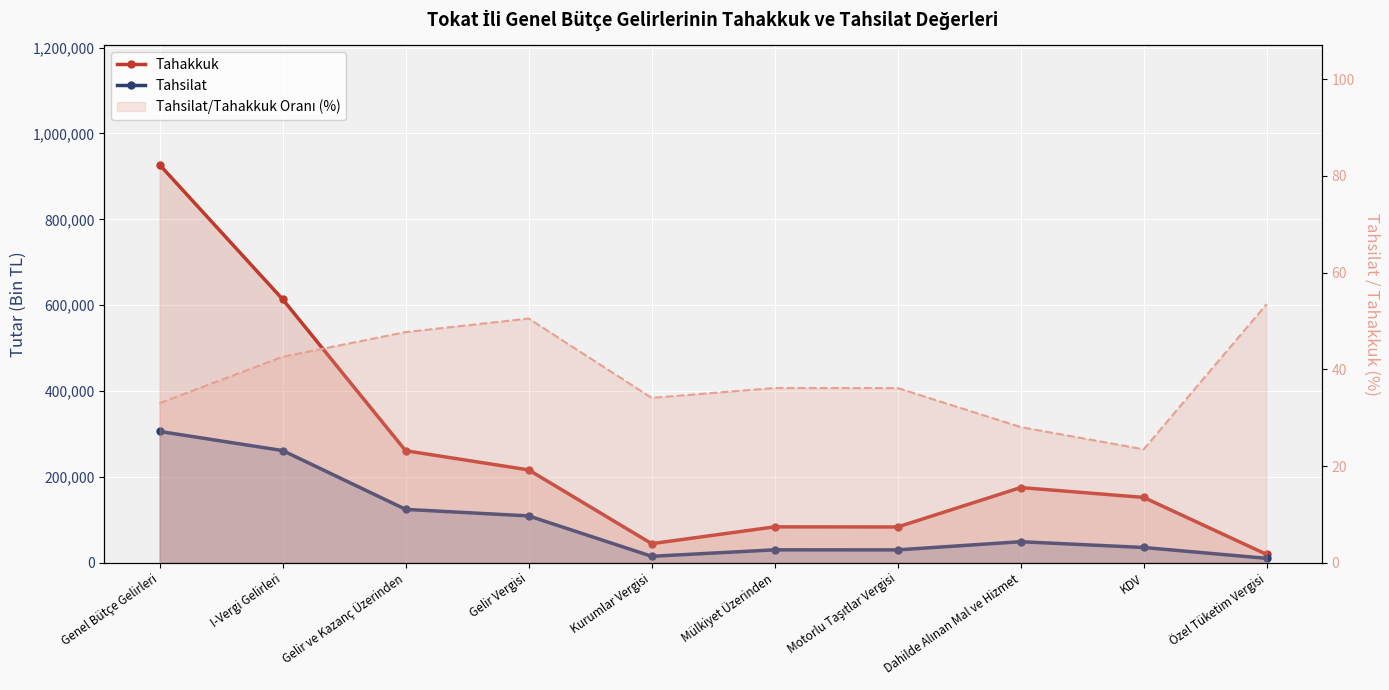

At Mülkiyet Üzerinden, list the series in order from smallest to largest.

Tahsilat, Tahakkuk